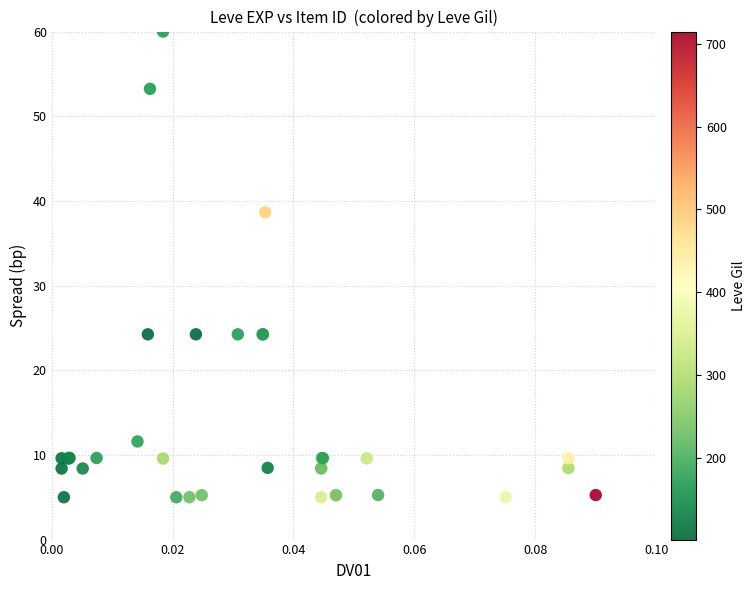

What Y value in the scatter plot is closest to 32?

38.7